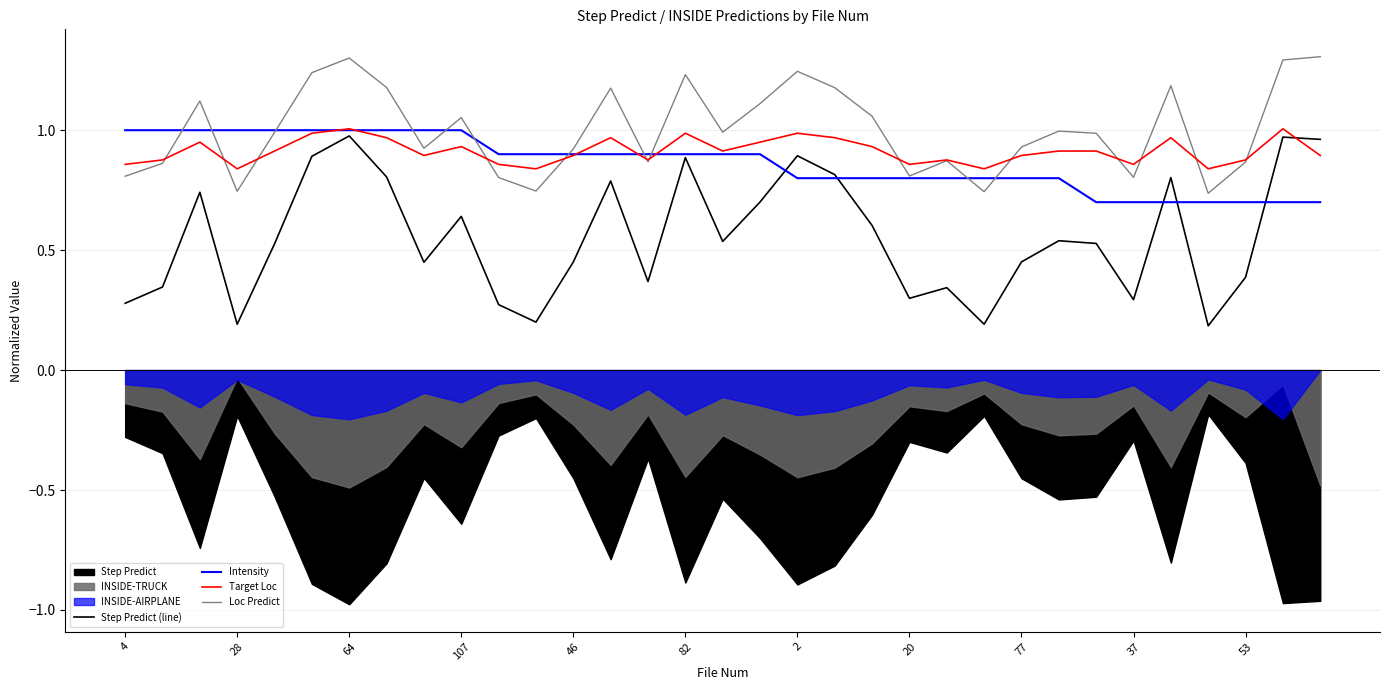

Which series ends up on top after the final intersection of Step Predict (line) and Target Loc?

Step Predict (line)